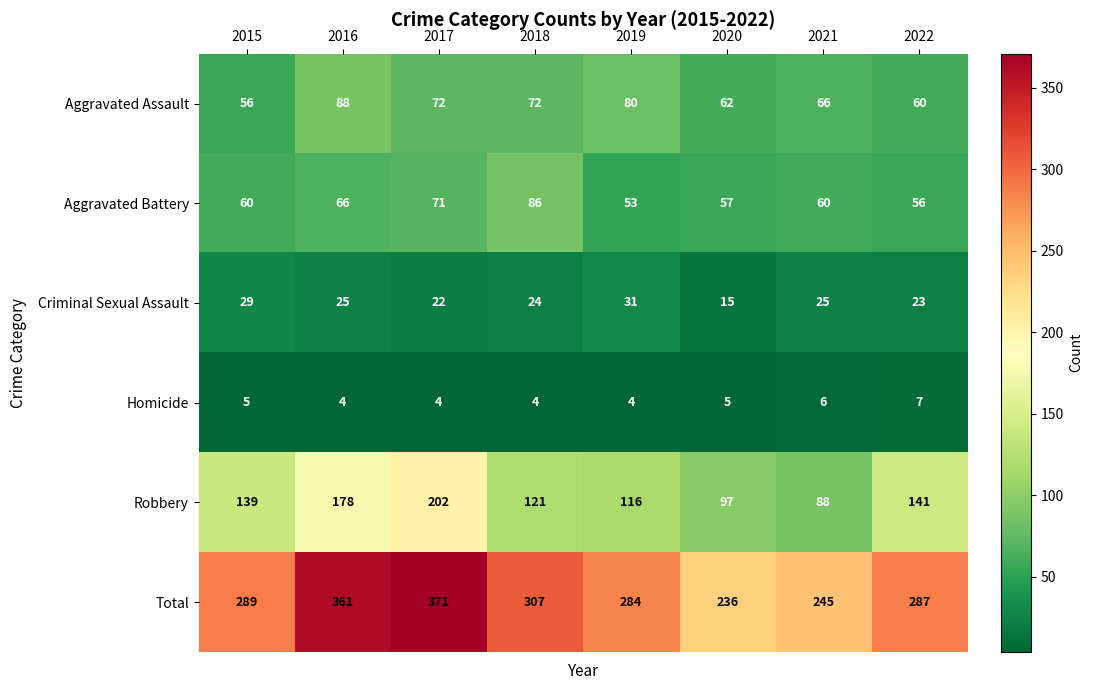

Rank the series by their maximum value, from lowest to highest.

Homicide, Criminal Sexual Assault, Aggravated Battery, Aggravated Assault, Robbery, Total